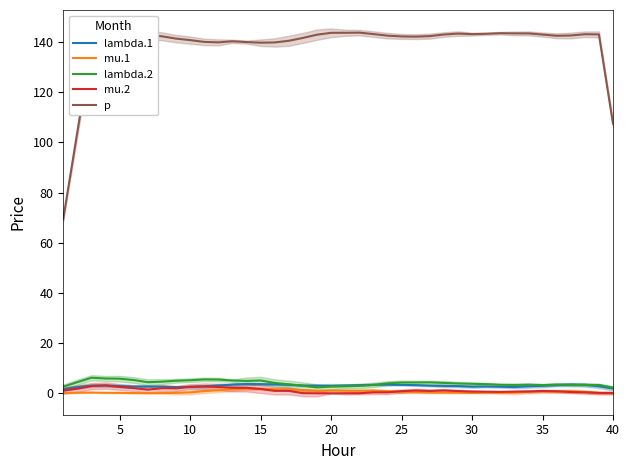

True or false: p and mu.2 intersect in this chart.

False